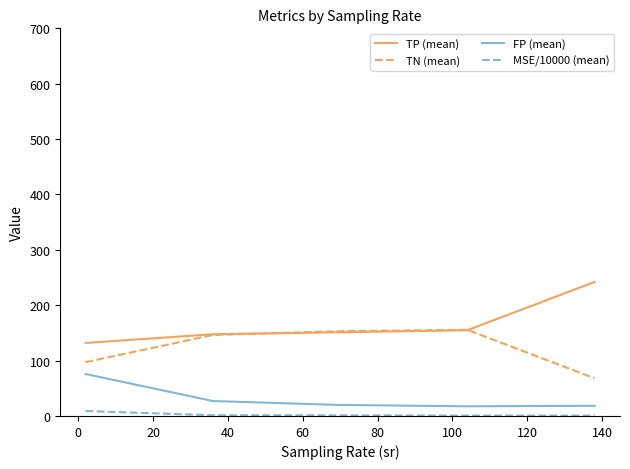

Rank the series by their average value, from highest to lowest.

TP (mean), TN (mean), FP (mean), MSE/10000 (mean)